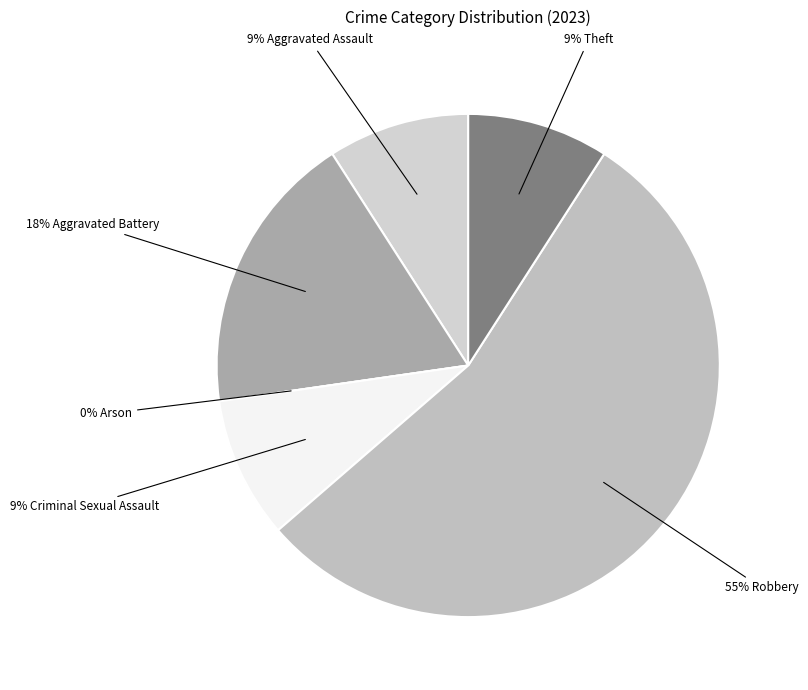

True or false: Robbery accounts for 64% of the total.

False